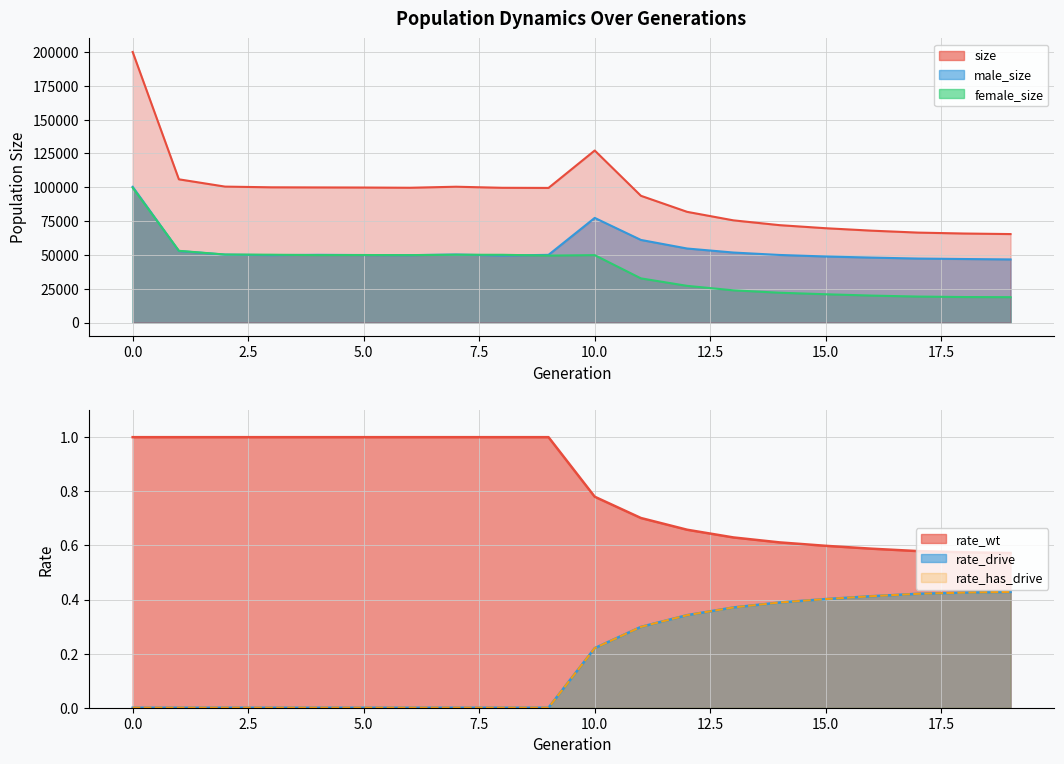

At which label does female_size reach its minimum?

19